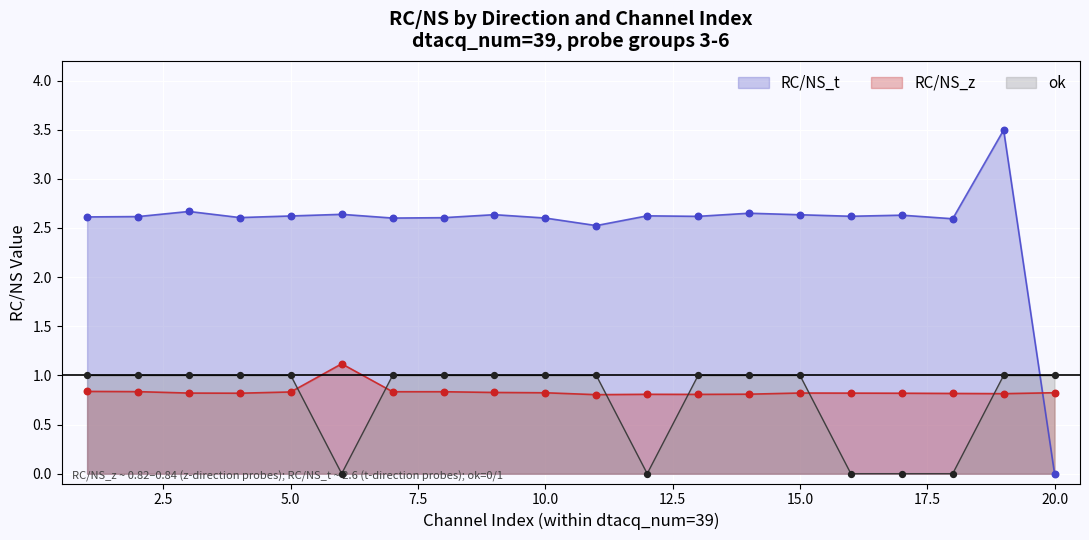

At which category is the sum across all series the highest?

19